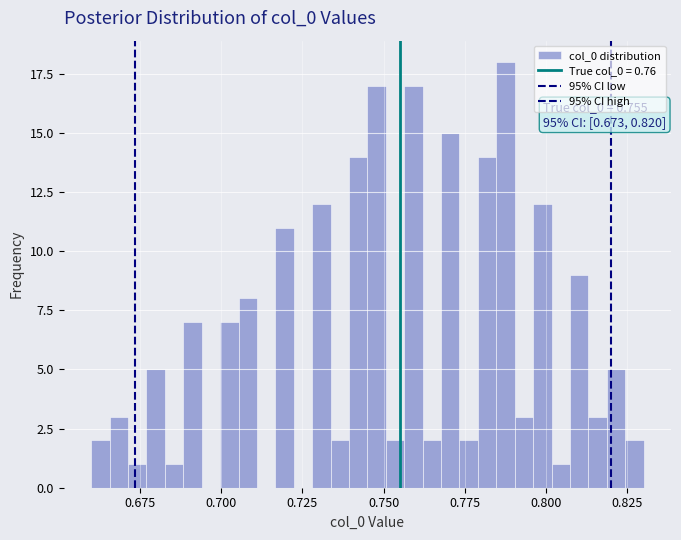

Around what value on the x-axis is the tallest bar? Give the approximate position of its centre, as read against the axis.

0.790